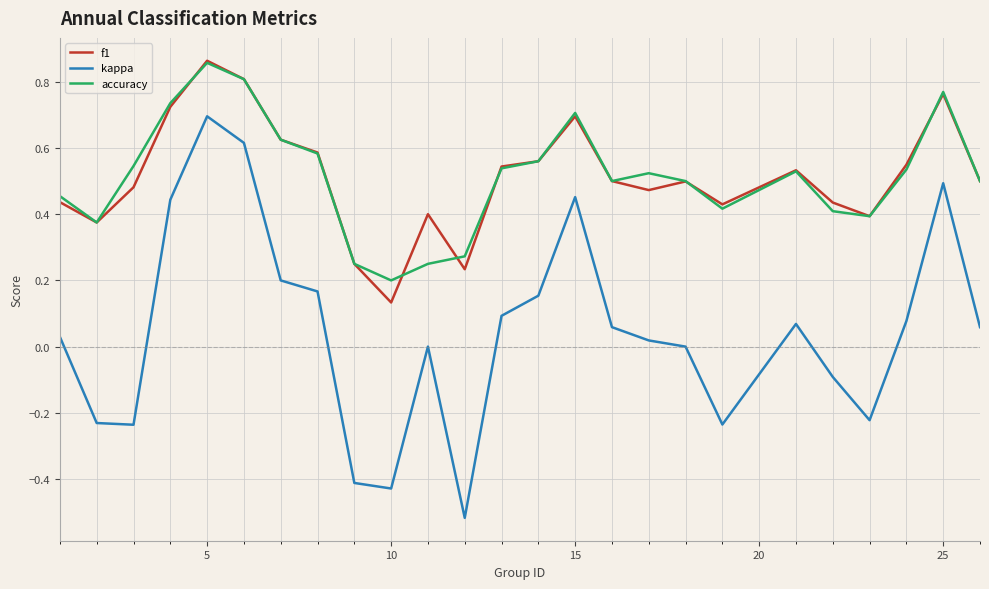

Which series has the largest range (max minus min)?

kappa